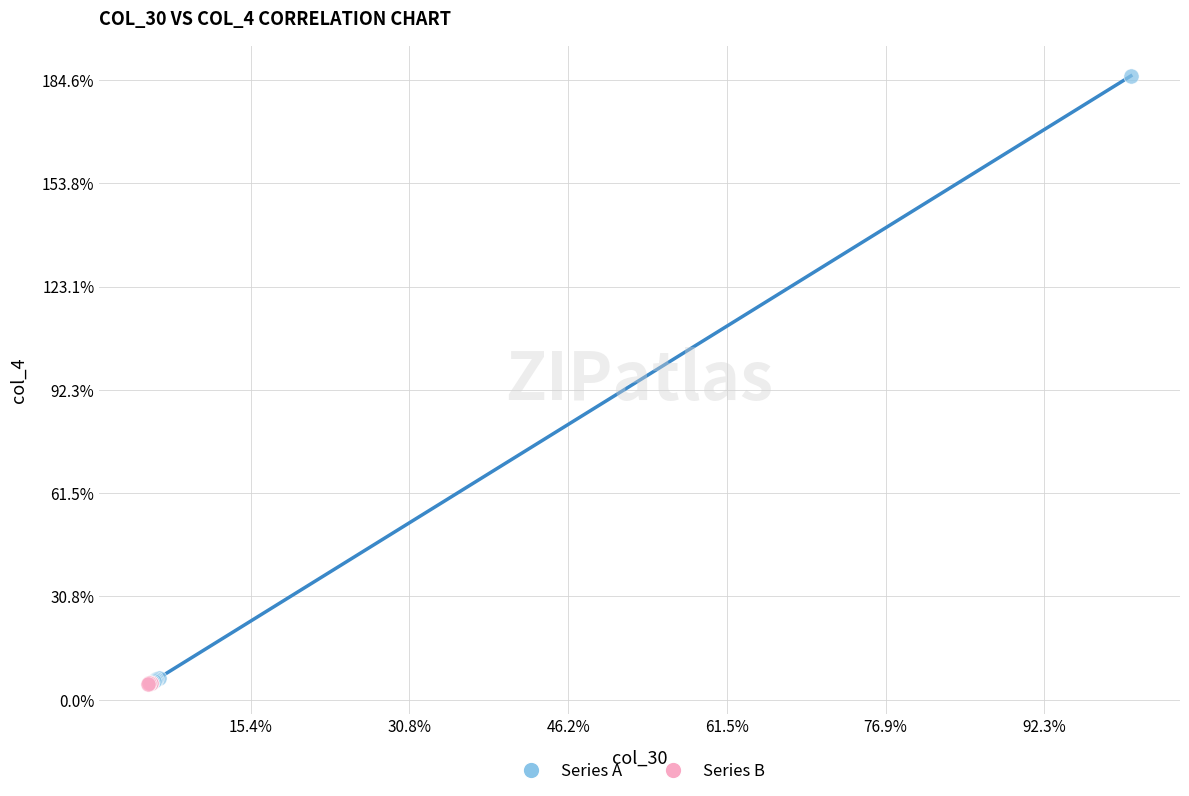

Which series contains the highest Y value?

Series A